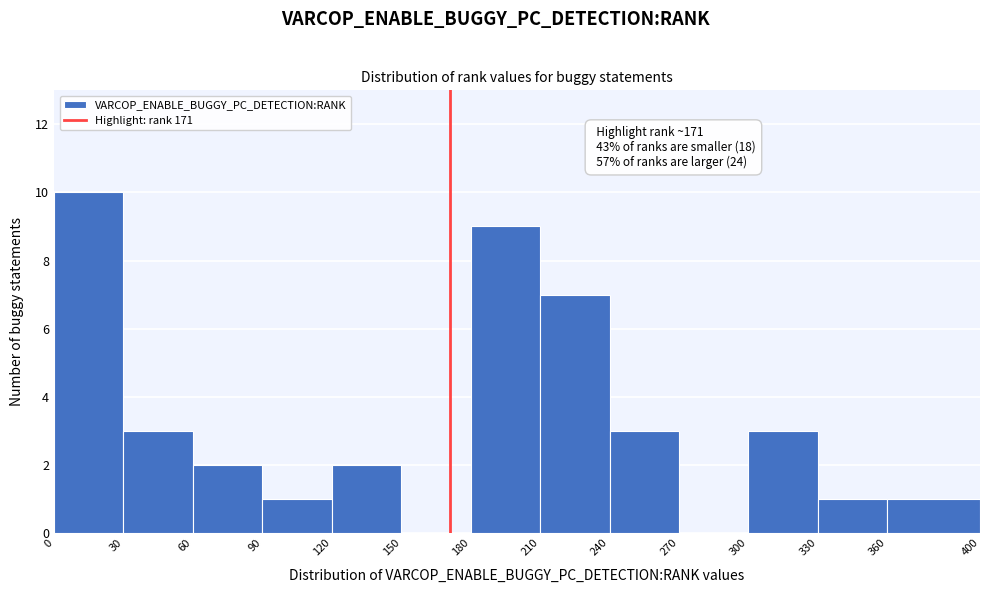

Which range on the x-axis has the tallest bar?

0 to 30